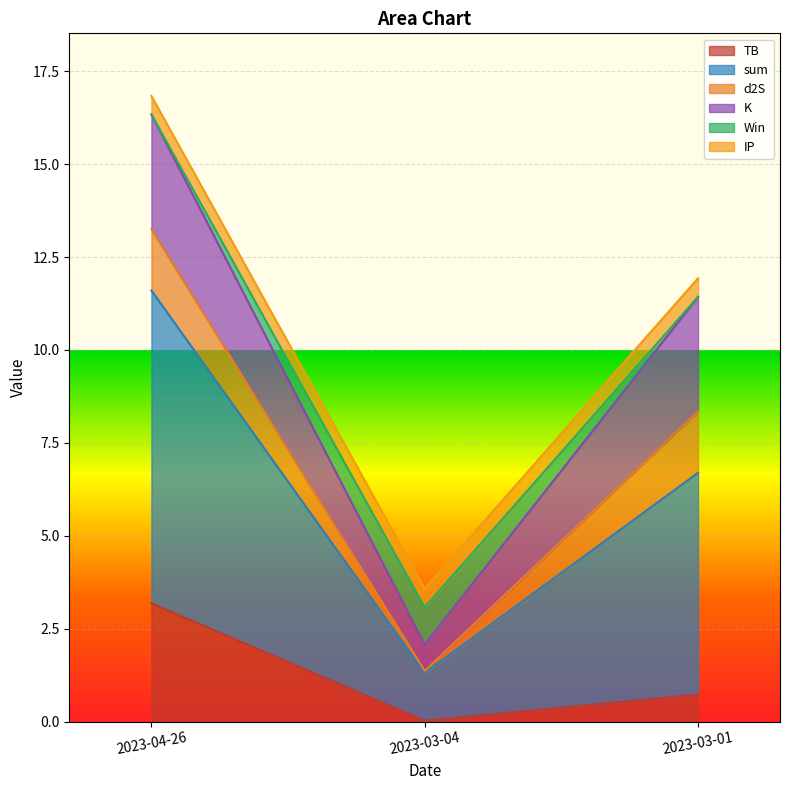

How many Win values are between 0 and 1?

3